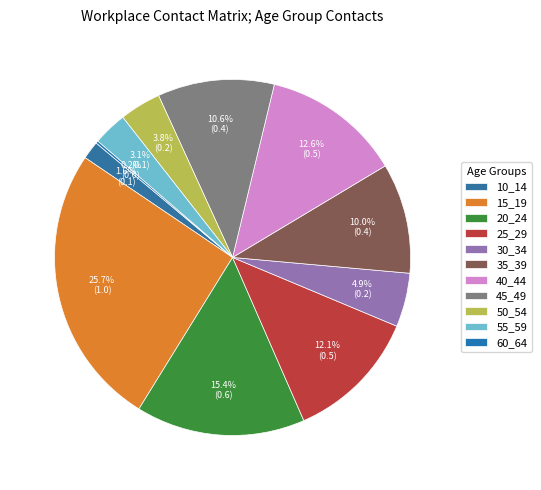

How many slices are in this pie chart?

11